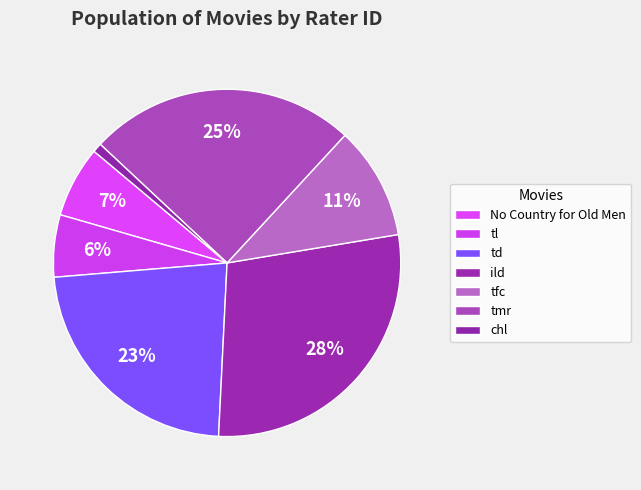

True or false: td accounts for 30% of the total.

False